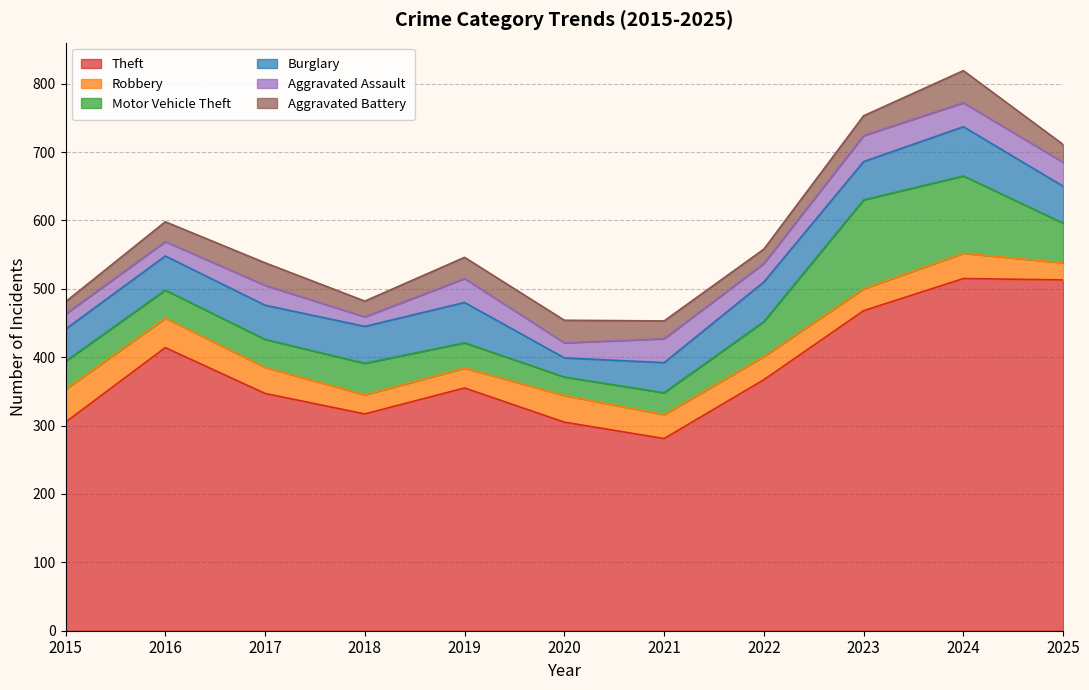

The value of Robbery at 2015 is 23. True or false?

False